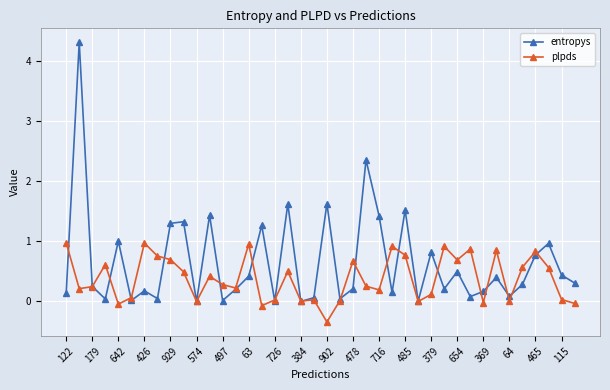

Which series has the largest range (max minus min)?

entropys